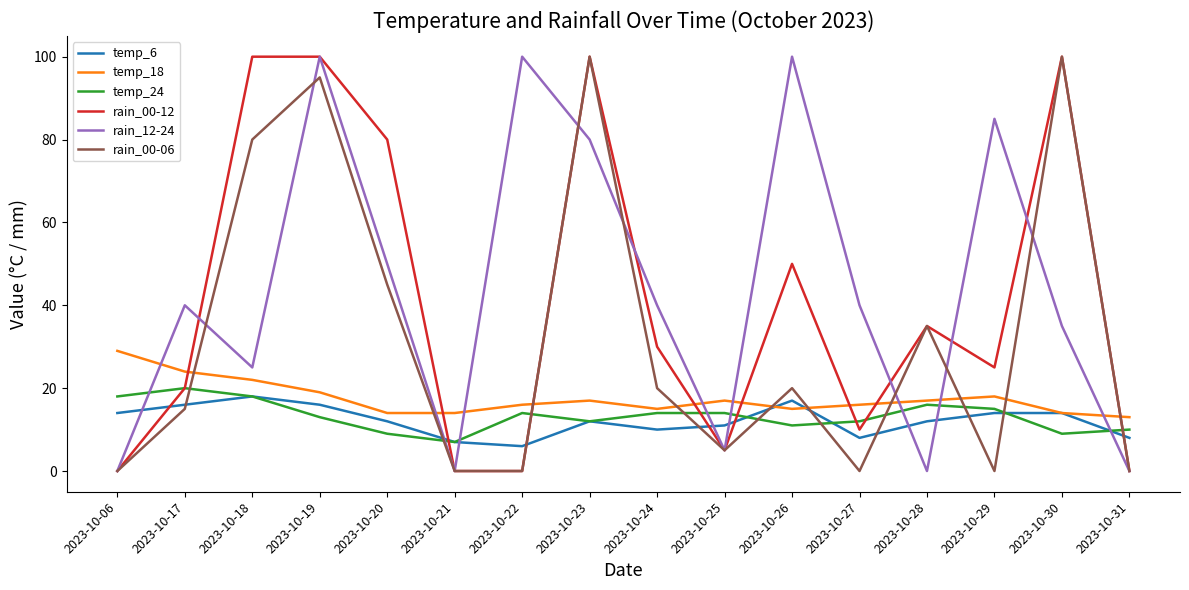

At how many categories does at least one series exceed 74?

8